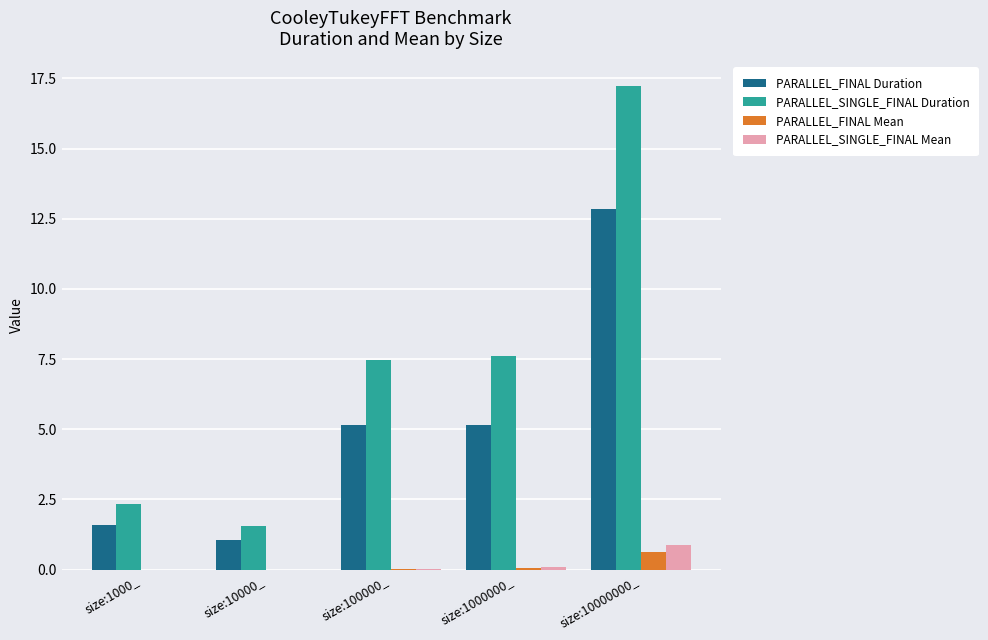

At which category is the sum across all series the highest?

size:10000000_